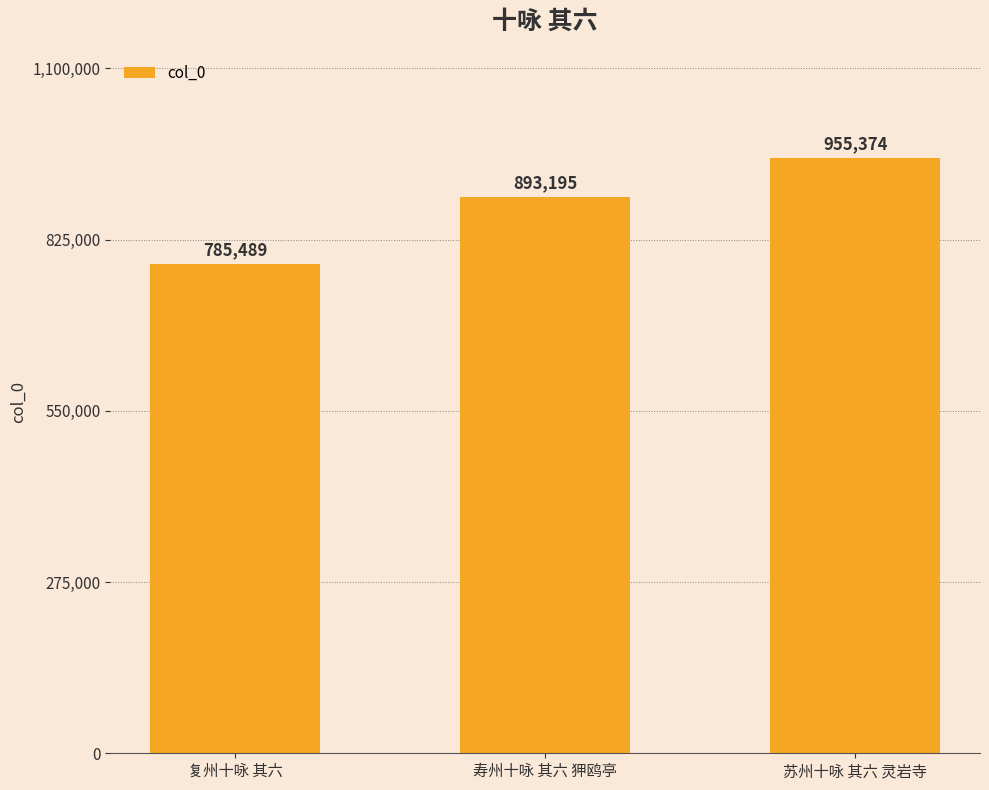

List the labels in order of value, largest first.

苏州十咏 其六 灵岩寺, 寿州十咏 其六 狎鸥亭, 复州十咏 其六